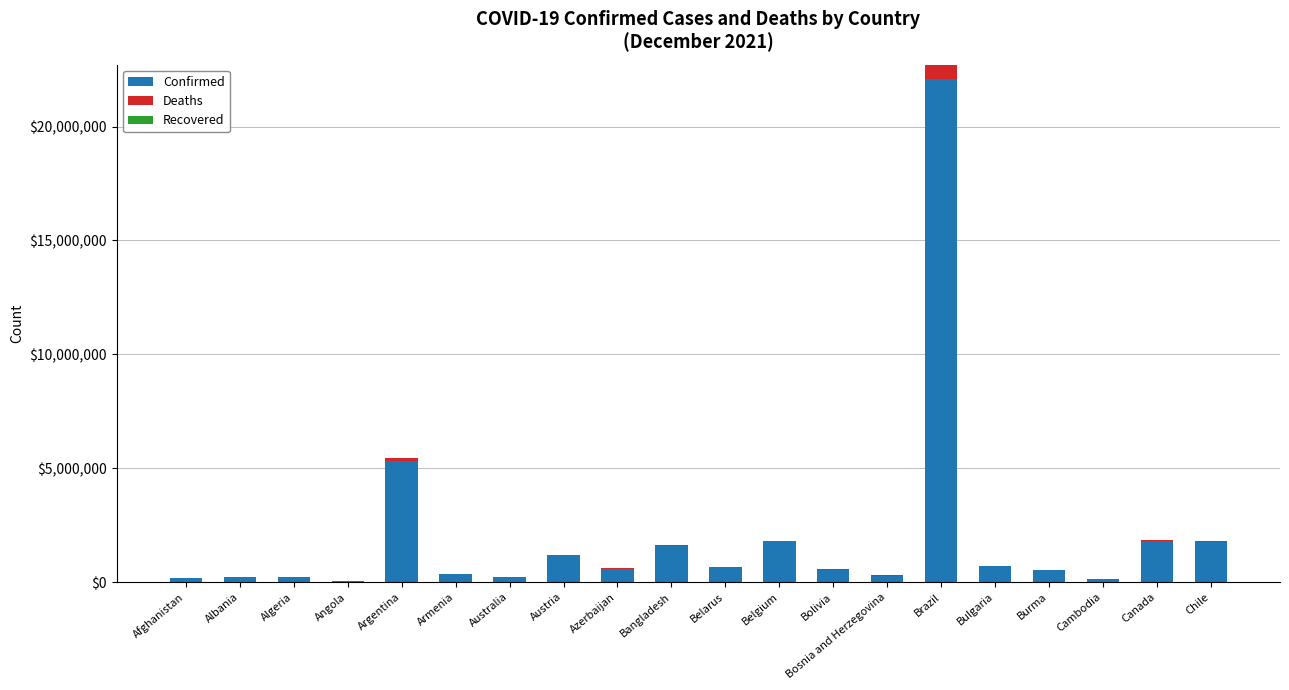

At which category is the sum across all series the highest?

Brazil